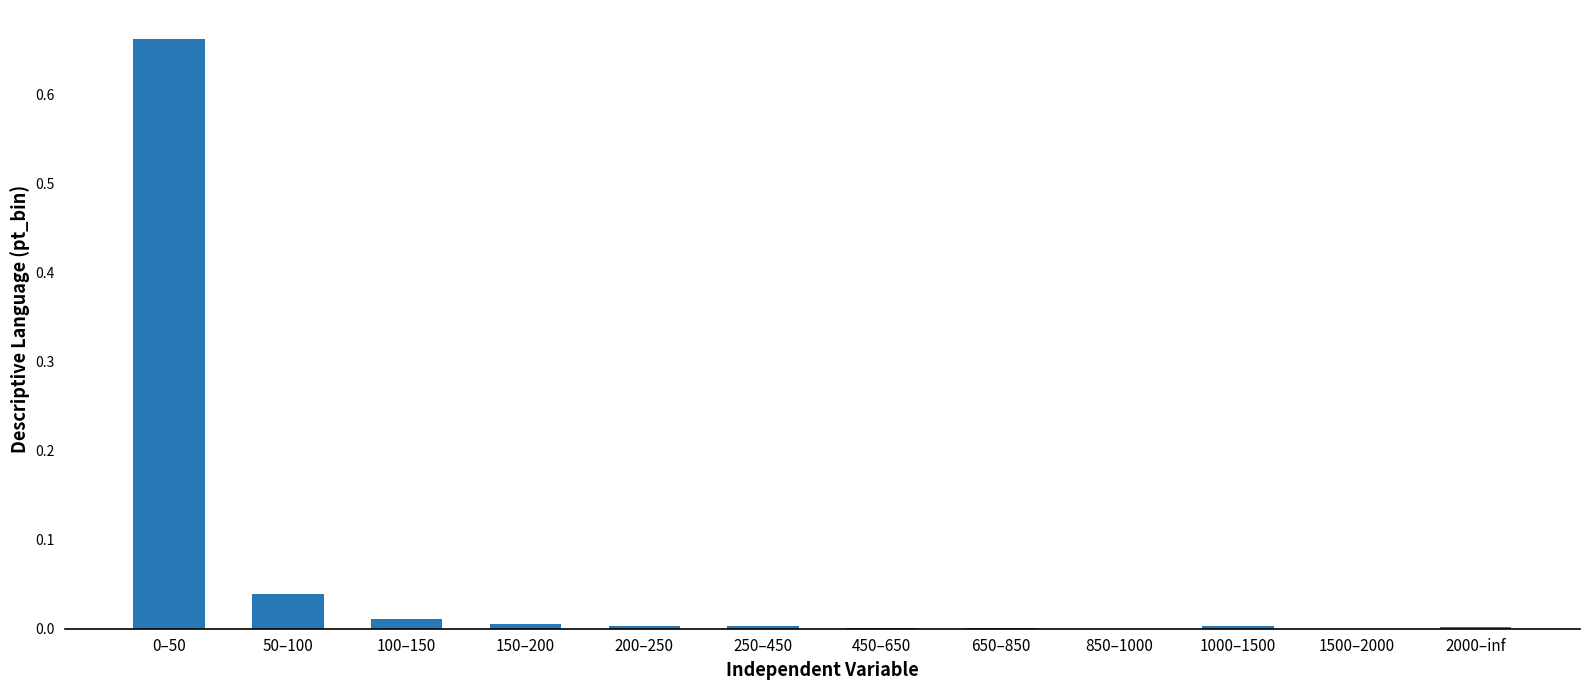

The value at 2000–inf is 0.0. True or false?

True